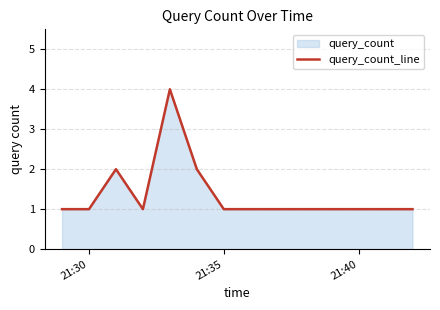

What is the difference between the maximum and minimum values?

3